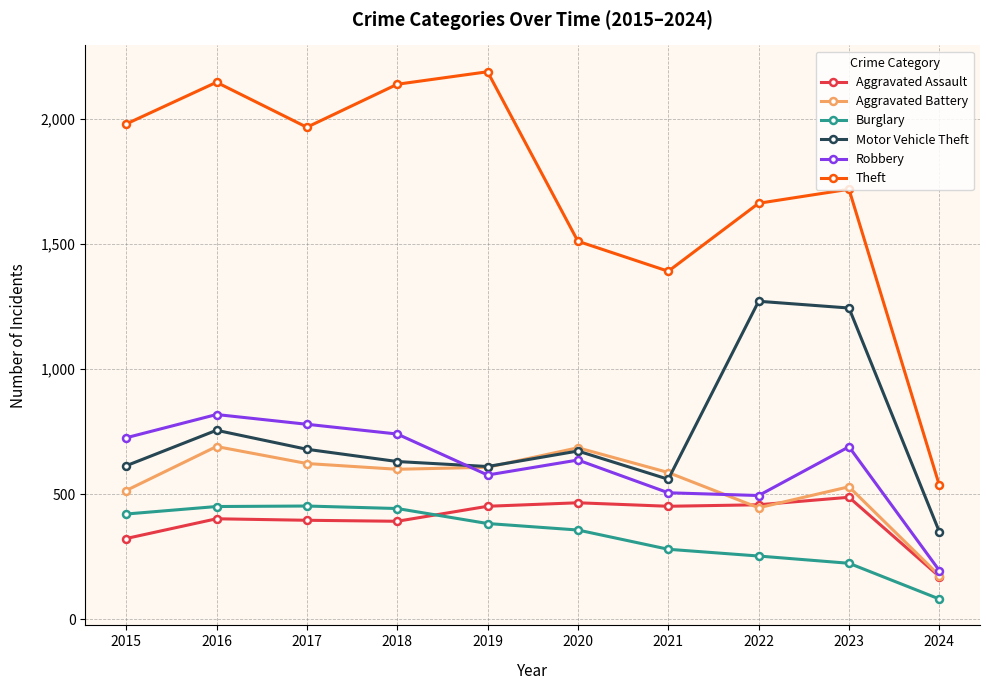

The value of Aggravated Battery at 2018 is 1050. True or false?

False